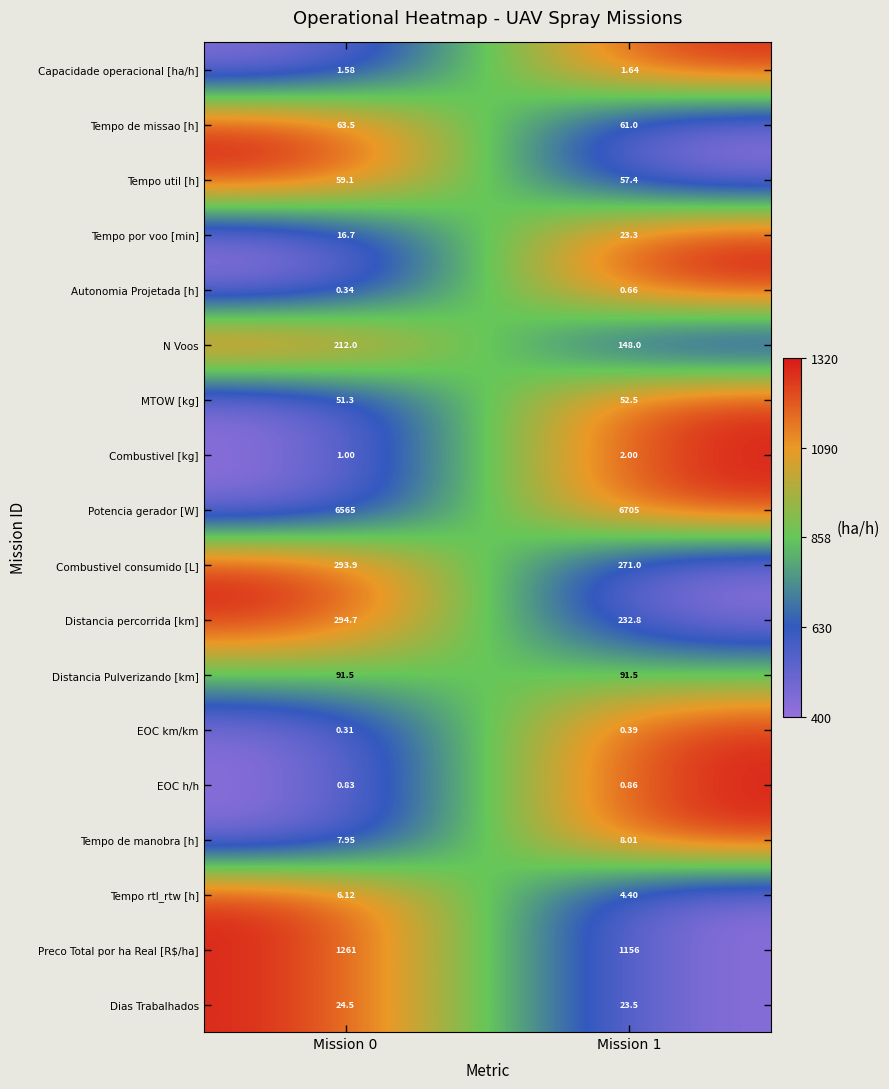

Which series has the largest total across all categories?

Potencia gerador [W]